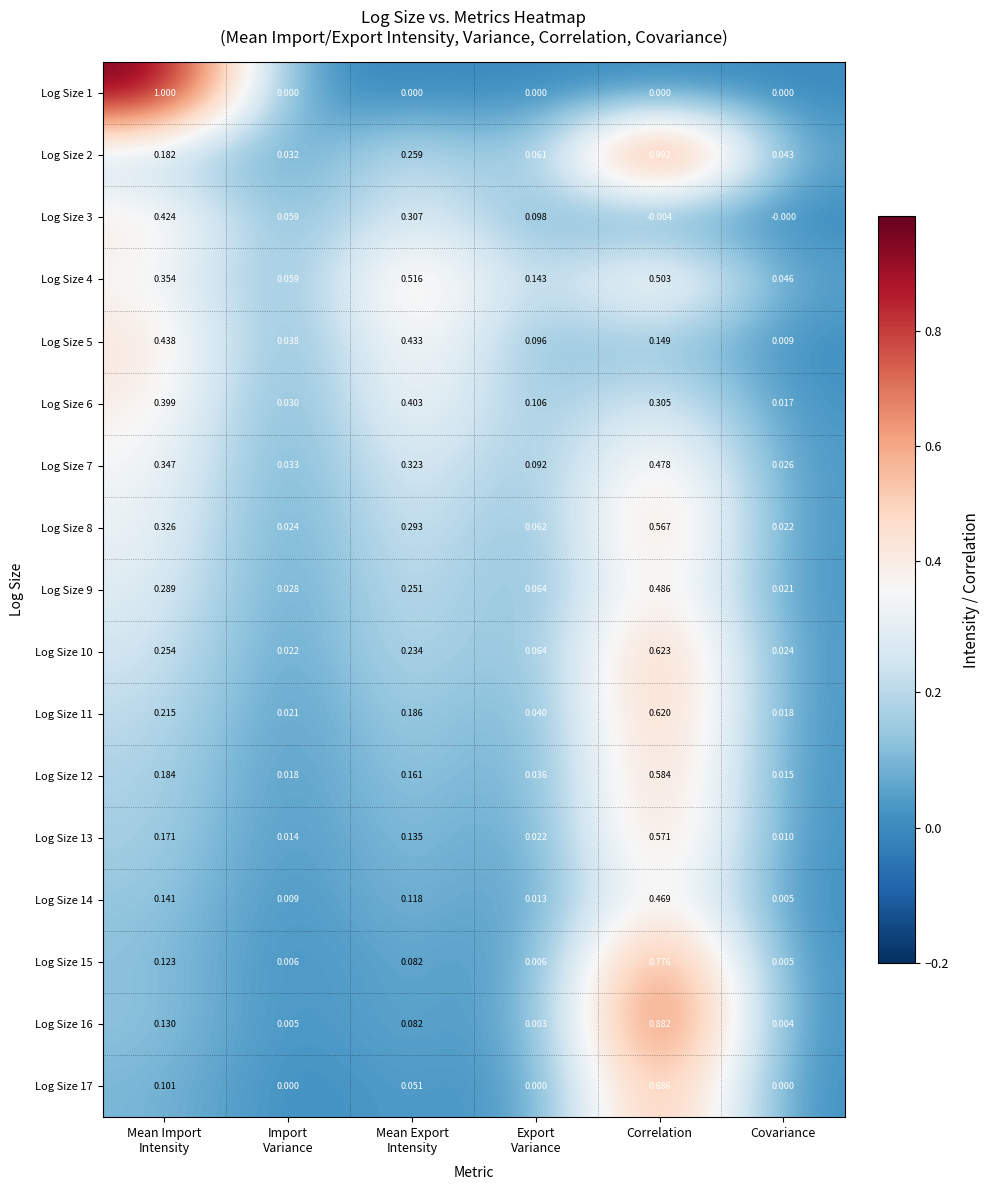

Which series has the largest range (max minus min)?

Log Size 1